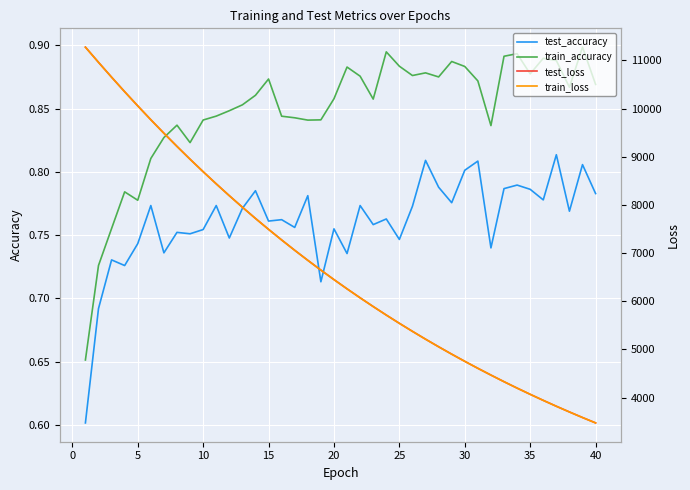

What is the highest value of the train_loss series?

11274.7